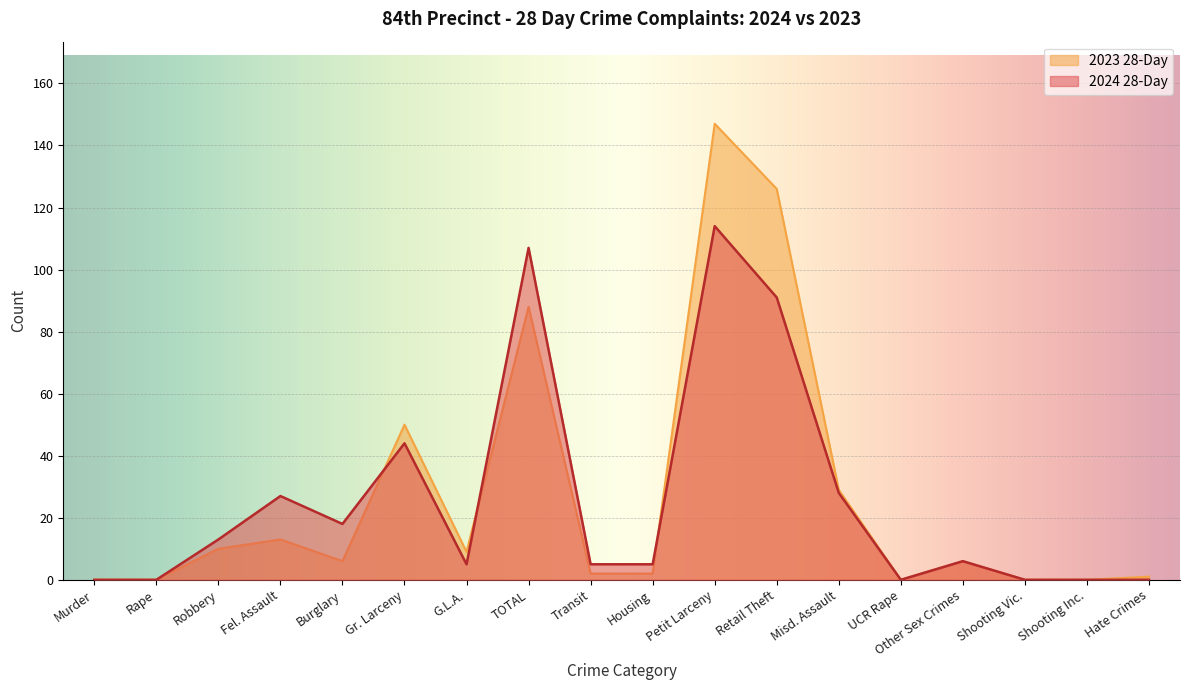

How many intersections are there between 2024 28-Day and 2023 28-Day?

3